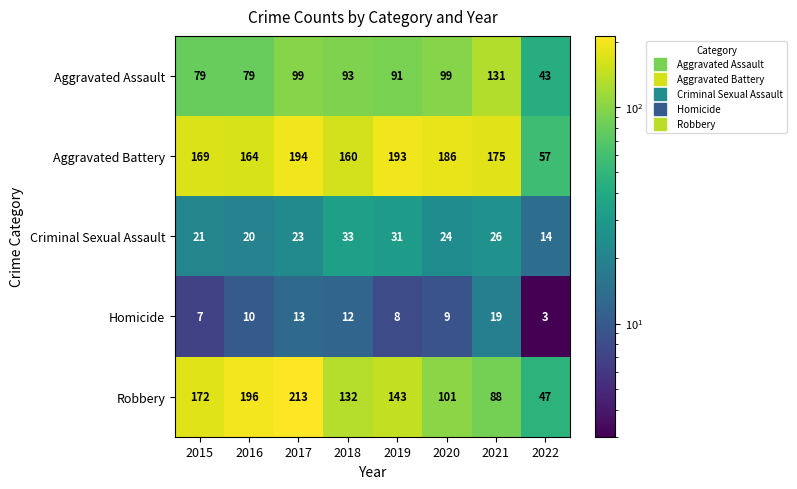

The value of Aggravated Assault at 2015 is 79. True or false?

True